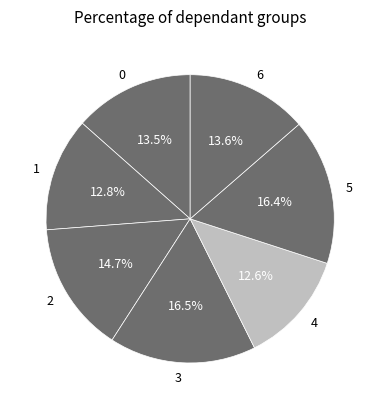

To the nearest percent, what is the difference between the 1 and 6 slice percentages?

1%